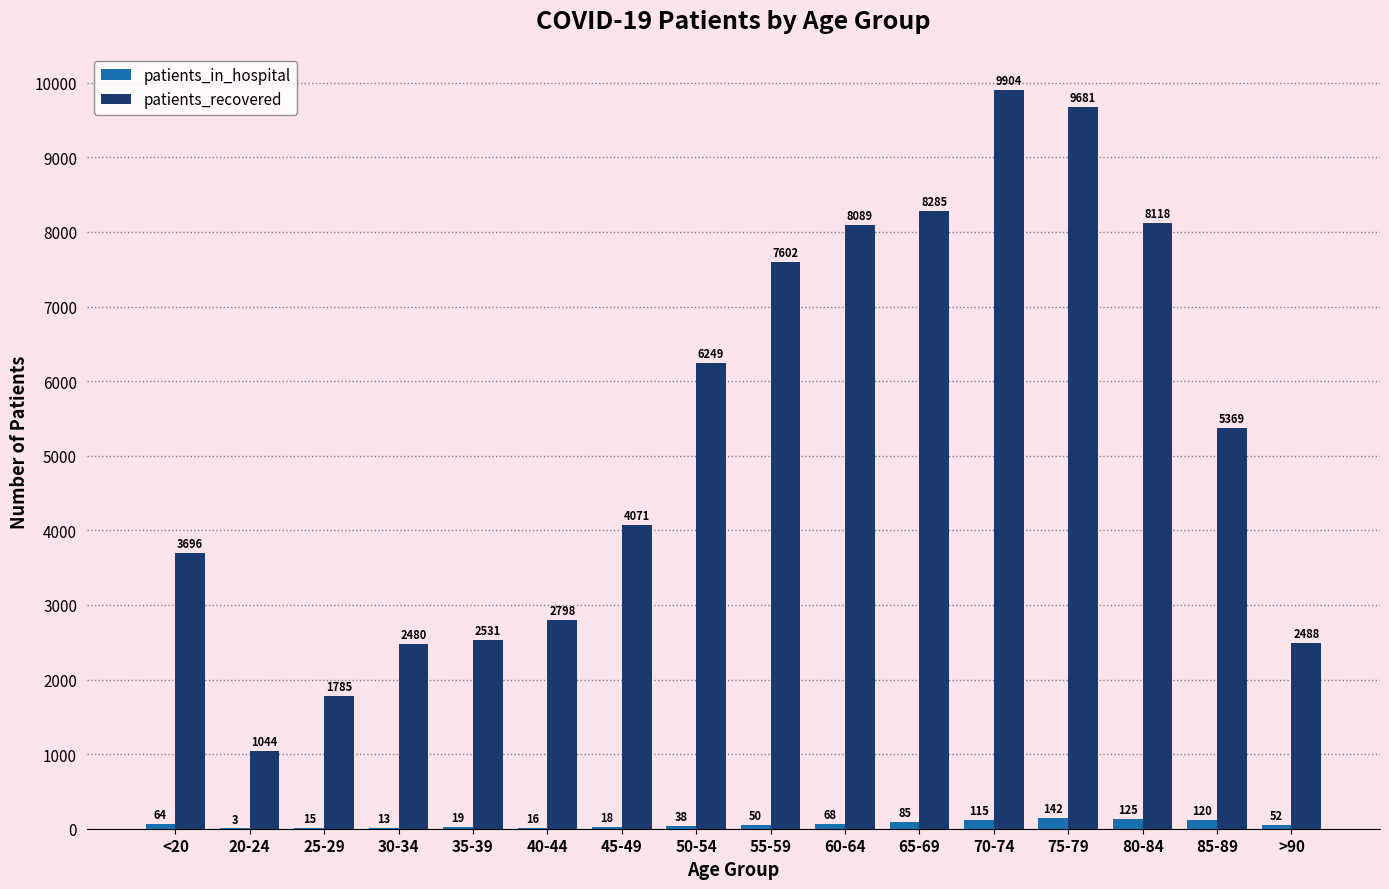

Is it true that patients_recovered equals 7090 at 45-49?

False